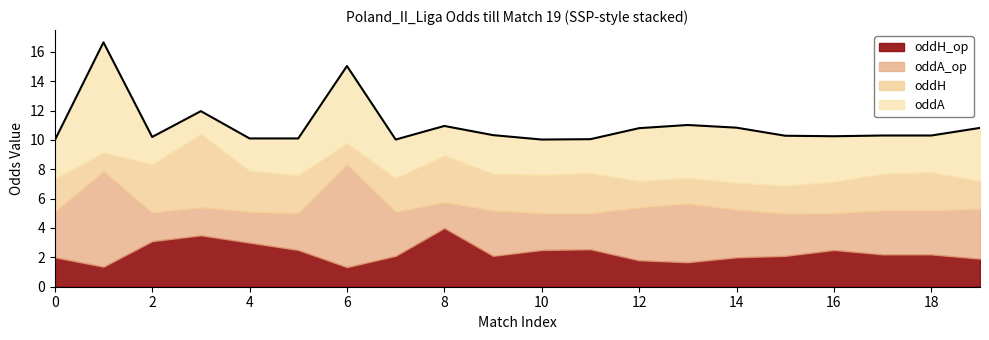

How many distinct data groups are displayed?

4